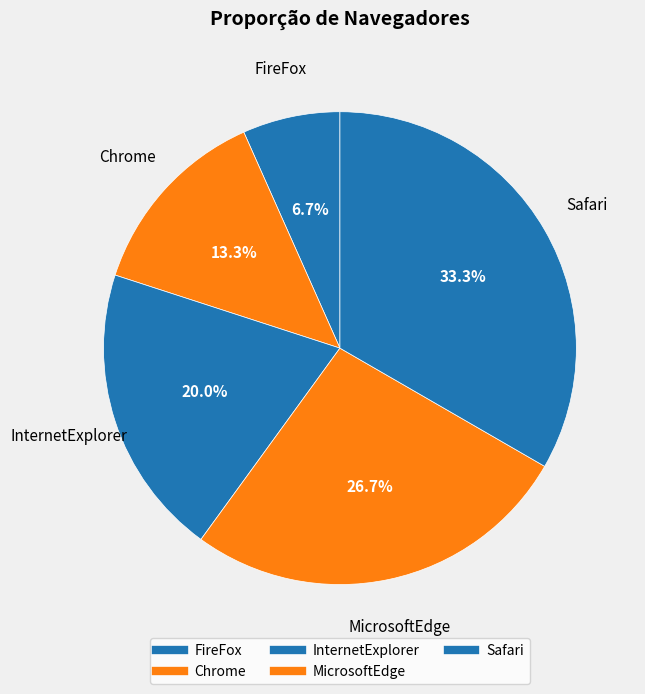

To the nearest percent, what percentage of the pie is Chrome?

13%